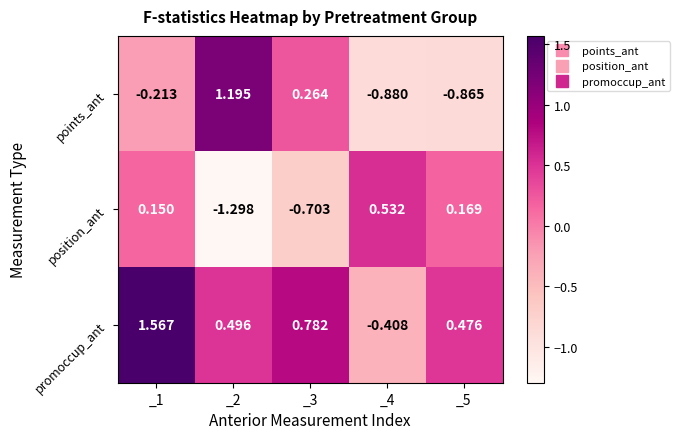

Which label corresponds to the smallest value in the chart?

_2